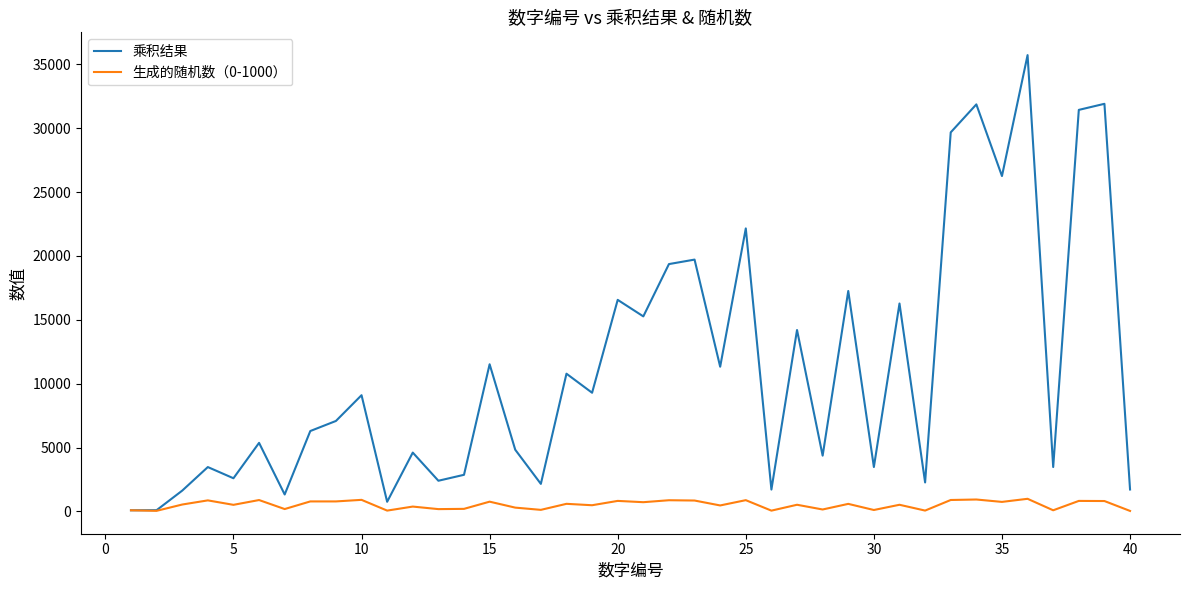

What is the difference between the maximum and minimum values in the 生成的随机数（0-1000） series?

949